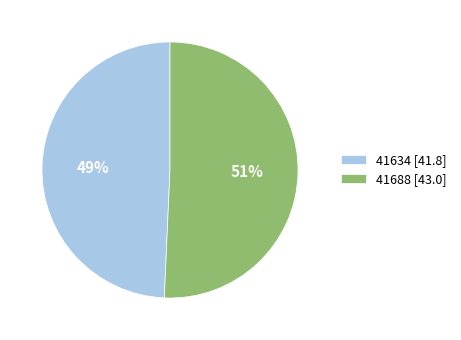

Does 41634 account for over 50% of the chart?

No